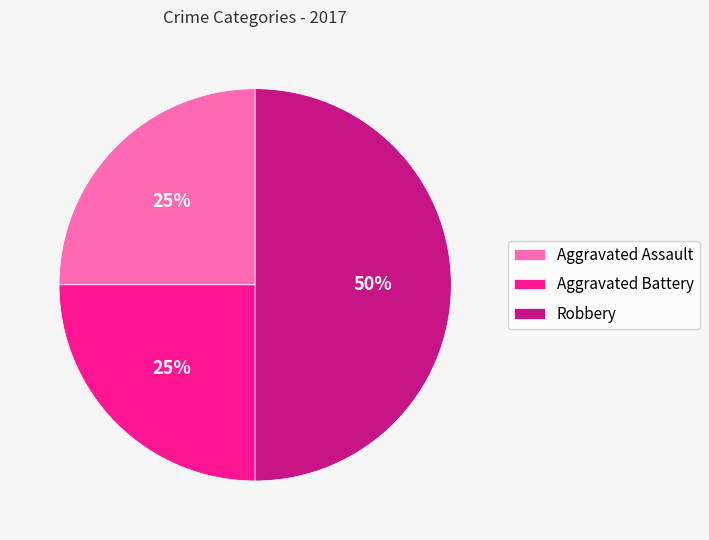

Which slice is the largest?

Robbery